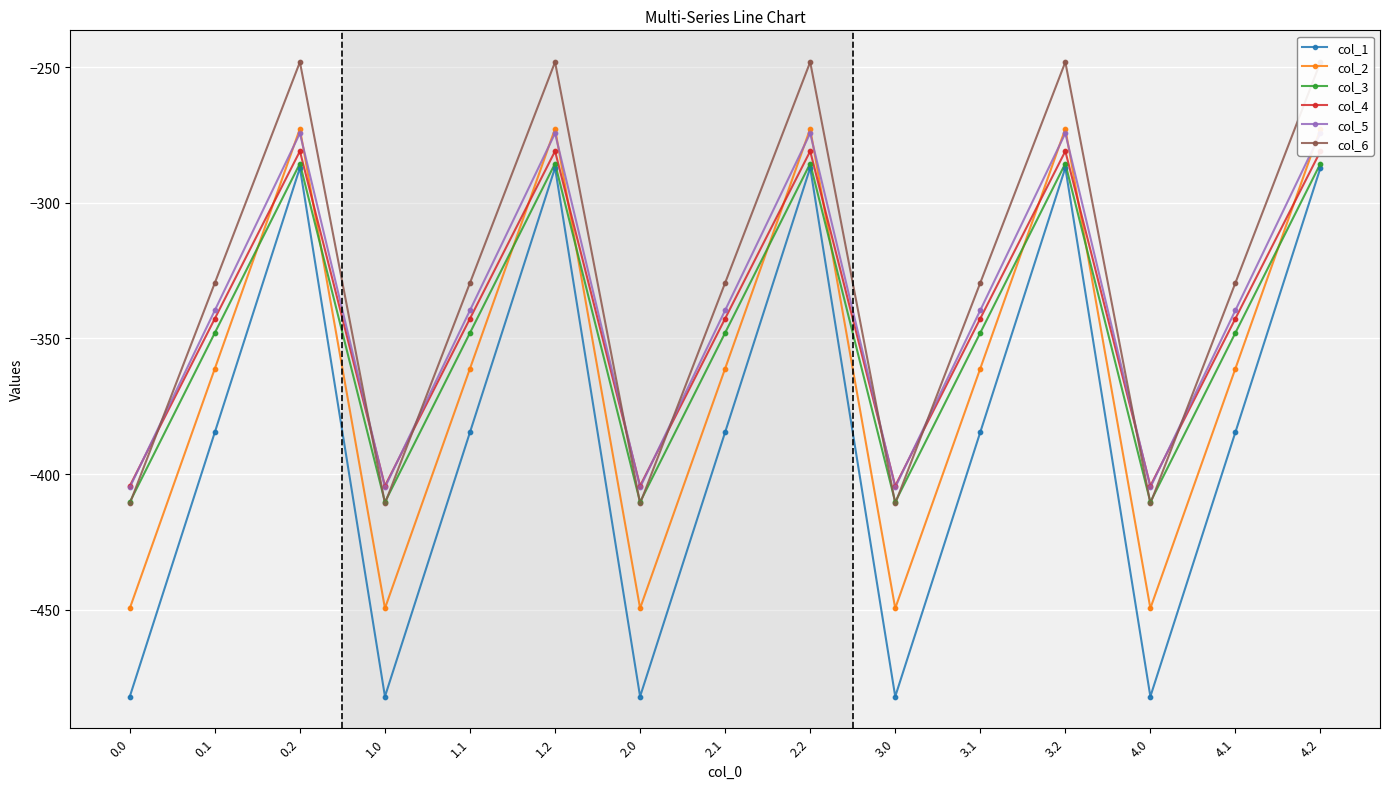

What are all the series names shown in the legend?

col_1, col_2, col_3, col_4, col_5, col_6